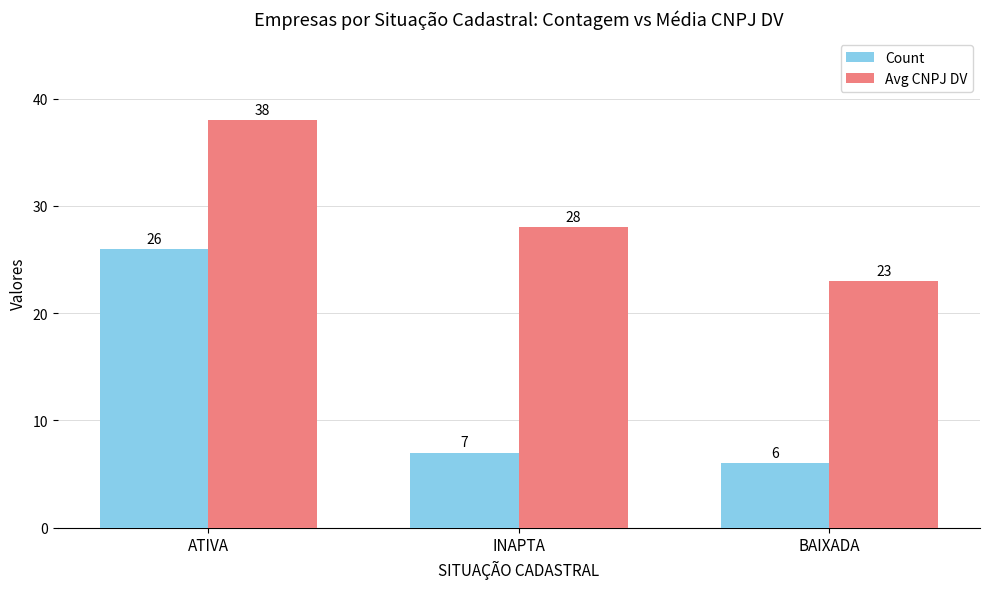

Which series changed the most between INAPTA and BAIXADA?

Avg CNPJ DV